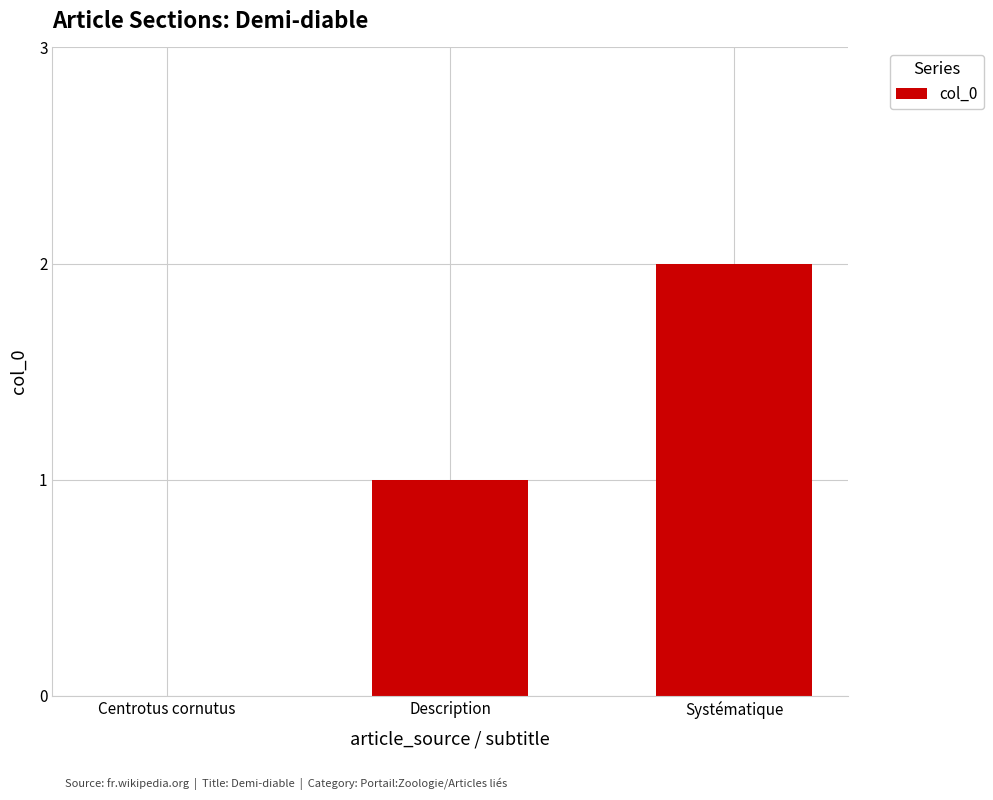

Reading left to right, list all the values displayed in this chart.

Centrotus cornutus=0	Description=1	Systématique=2